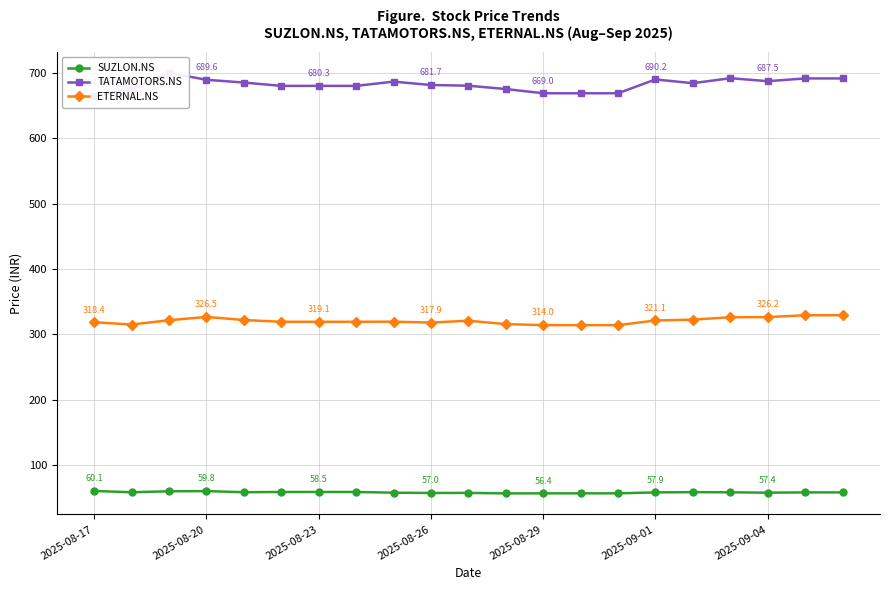

The value of SUZLON.NS at 2025-08-20 is 102.8. True or false?

False